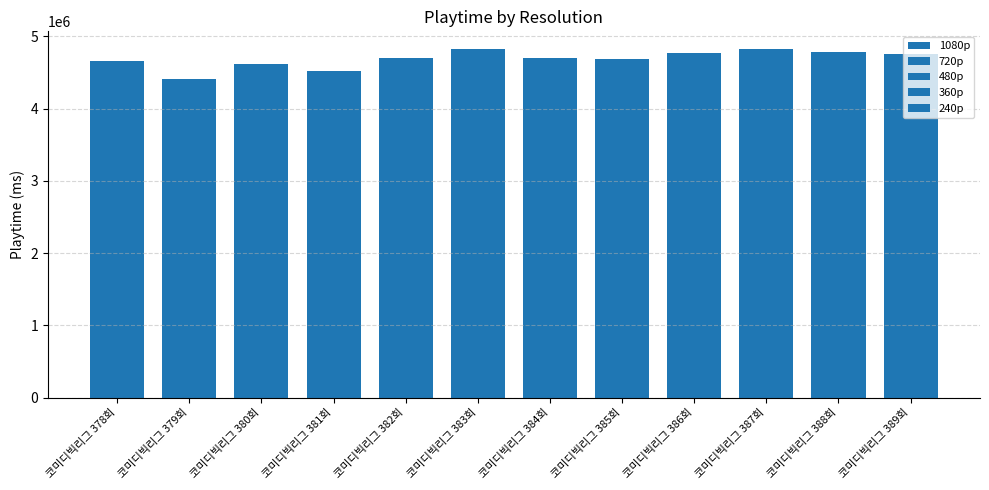

How many categories are shown in the chart?

12